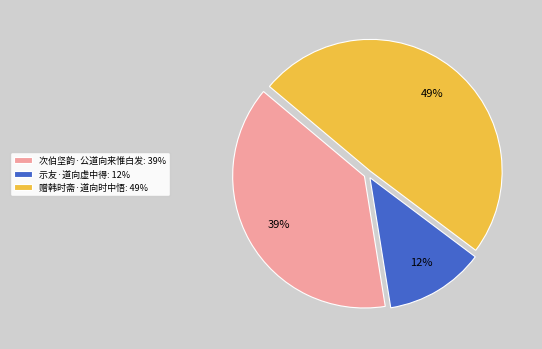

To the nearest percent, what percentage of the pie is 赠韩时斋·道向时中悟?

49%